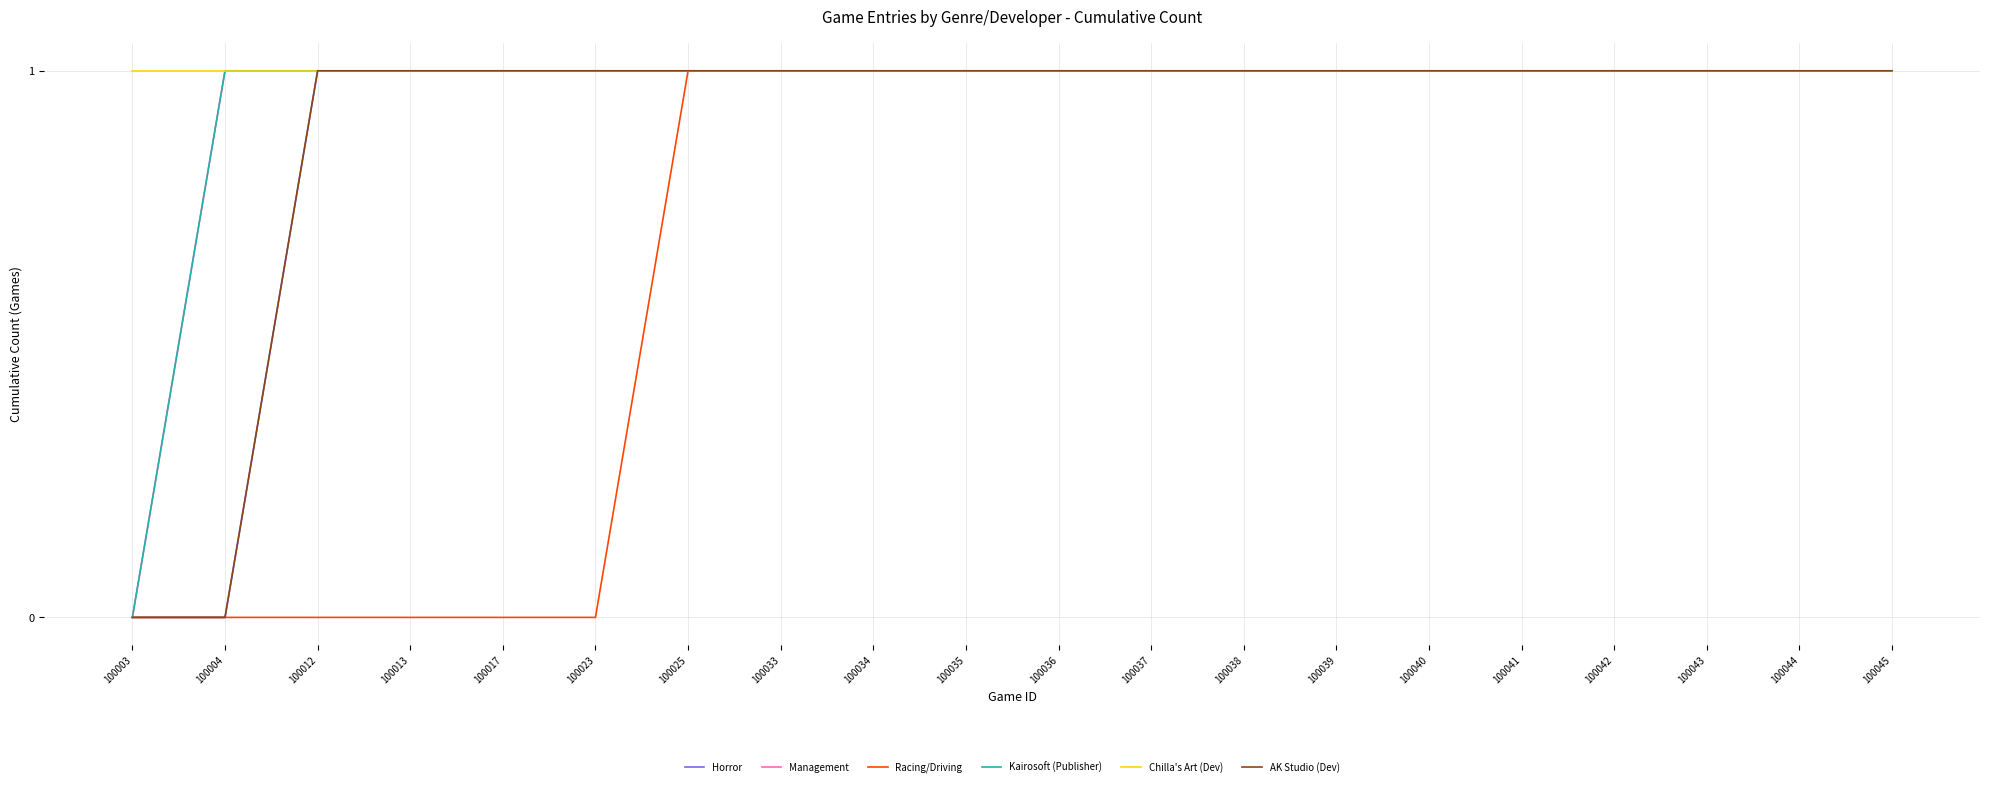

Is this an area chart (filled region under the line)?

No